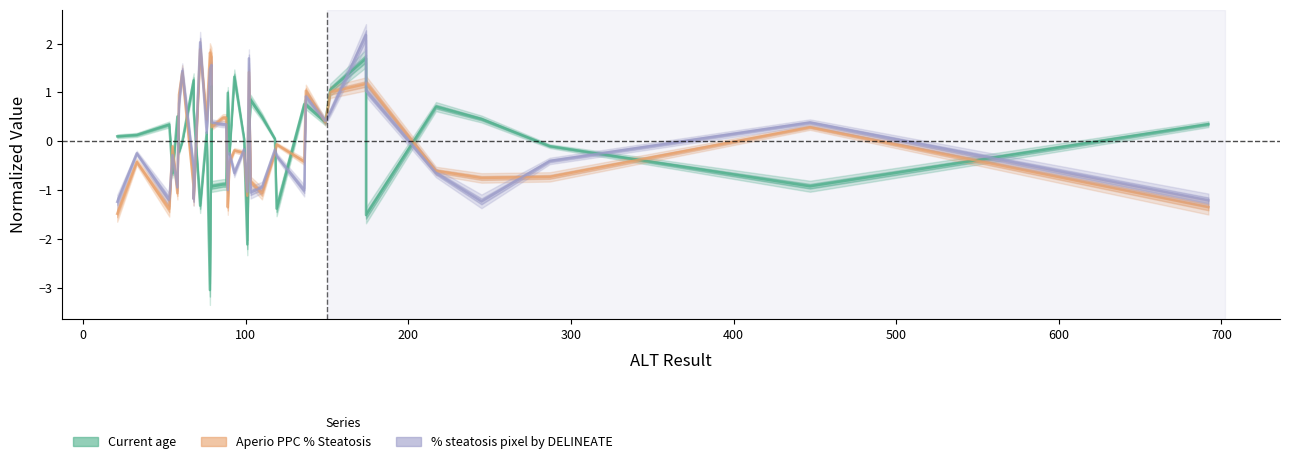

What are all the series names shown in the legend?

Current age, Aperio PPC % Steatosis, % steatosis pixel by DELINEATE